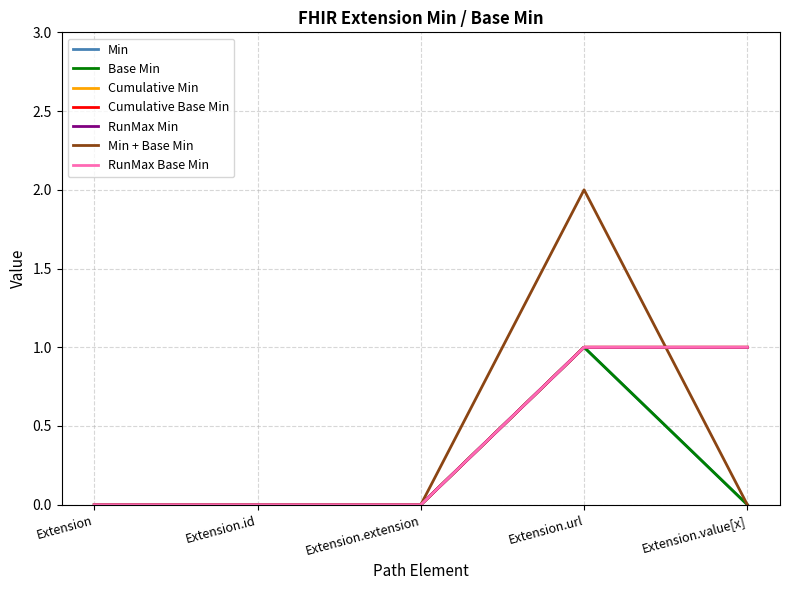

How many lines are shown in the chart?

7